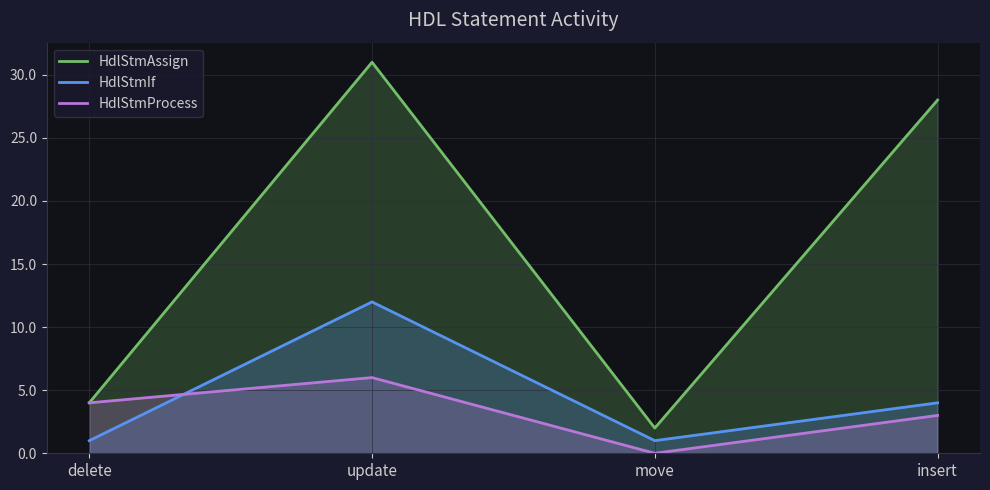

Rank the categories by HdlStmIf value from highest to lowest.

update, insert, delete, move